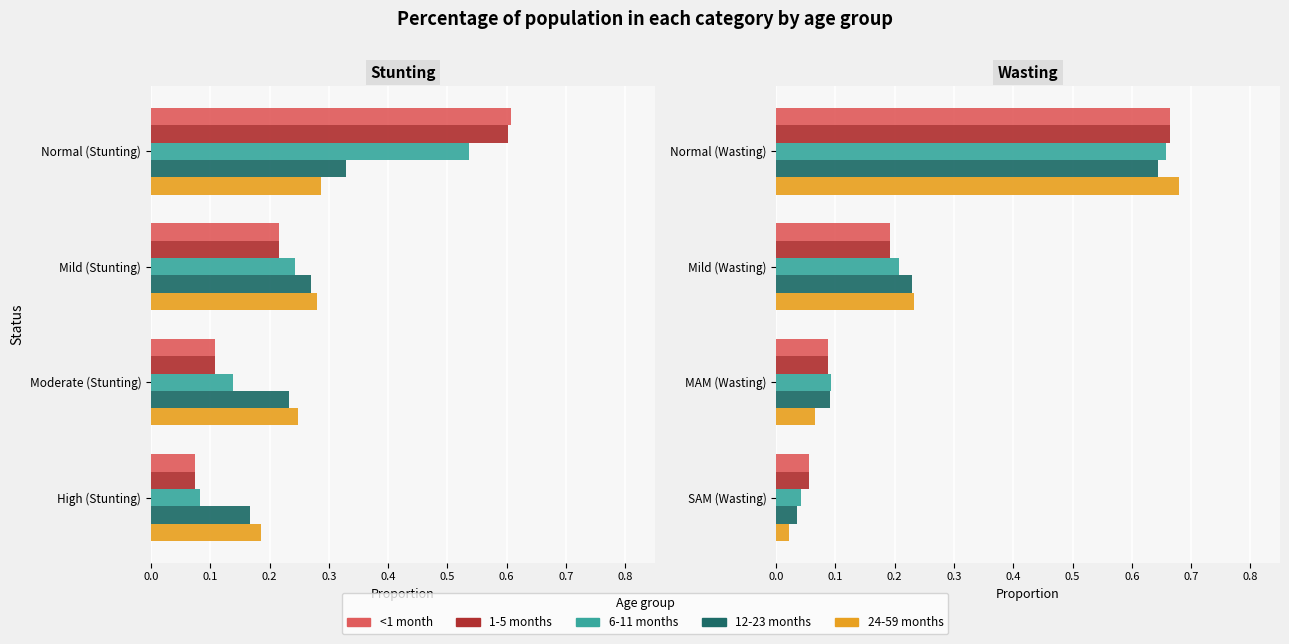

What is the difference between the maximum and second lowest values in the 24-59 months series?

0.6